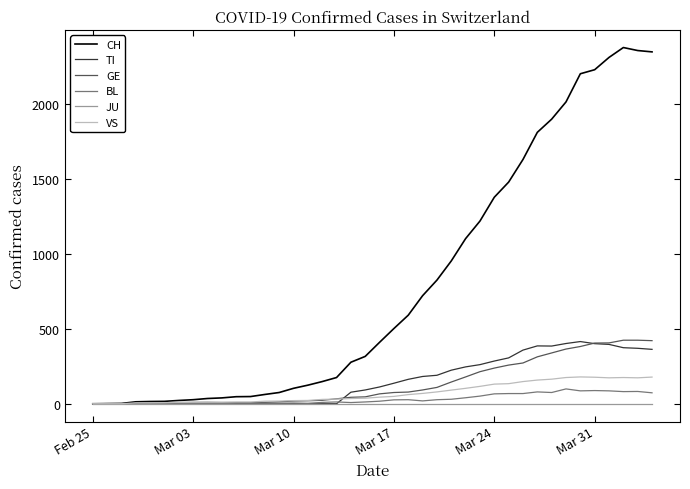

What is the maximum value for VS?

179